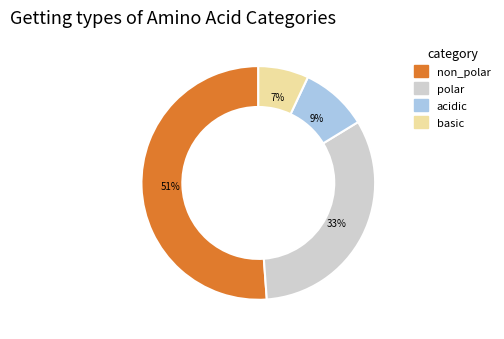

What percentage is the basic slice, to the nearest percent?

7%